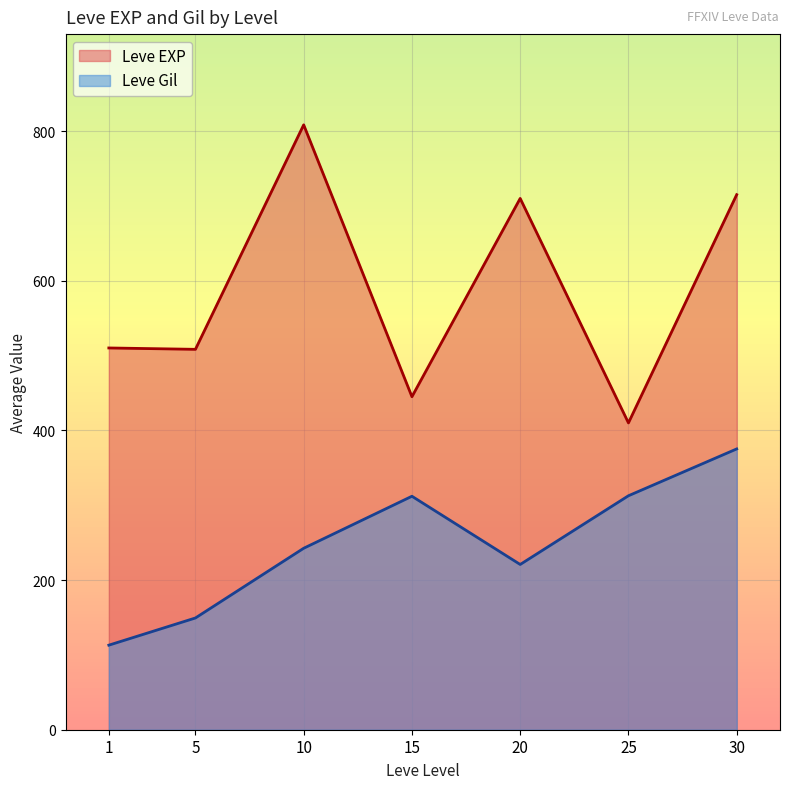

How many lines are shown in the chart?

2